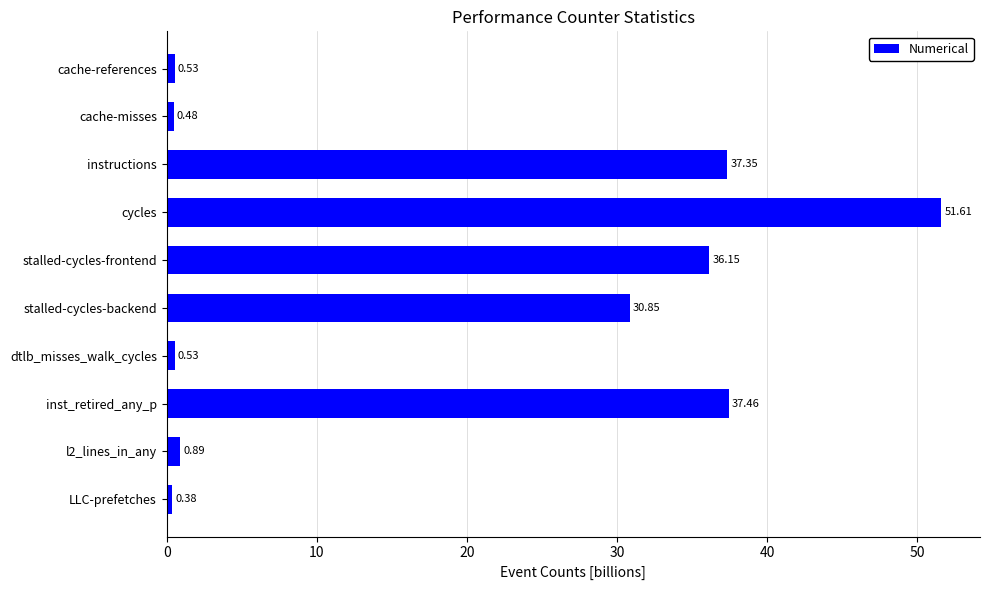

What is the difference between the maximum and minimum values?

51.2